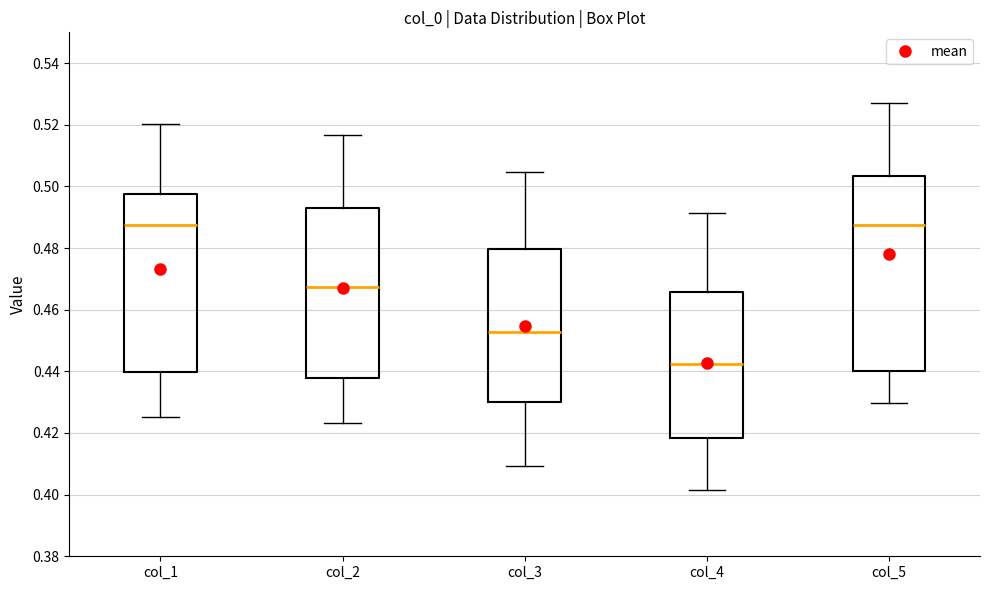

Comparing the boxes themselves (not the whiskers), which one is the tallest?

col_5